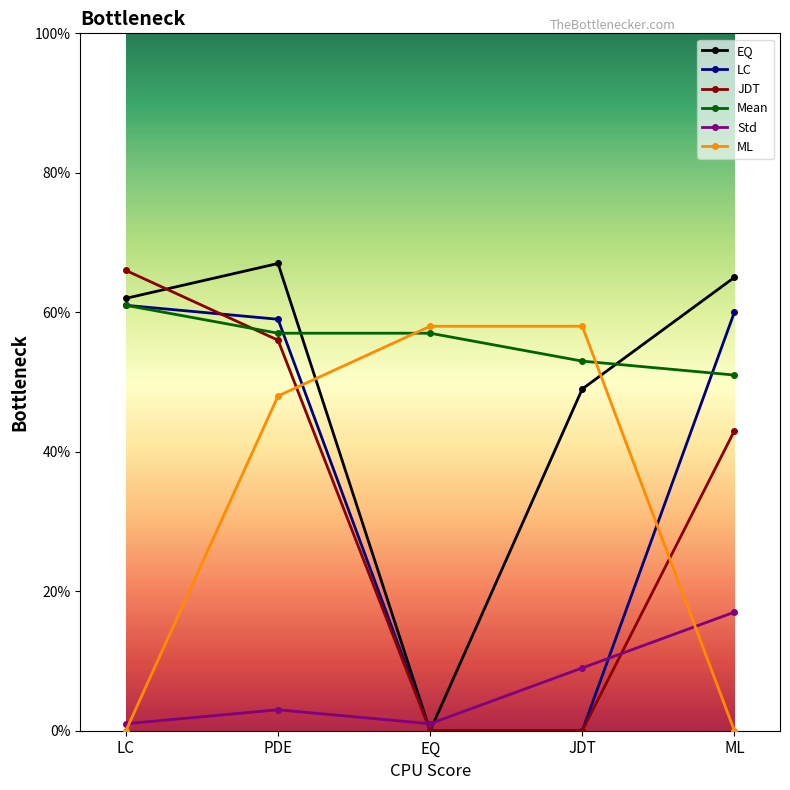

Reading right to left, extract all data points from this chart.

EQ: 65	49	0	67	62
LC: 60	0	0	59	61
JDT: 43	0	0	56	66
Mean: 51	53	57	57	61
Std: 17	9	1	3	1
ML: 0	58	58	48	0